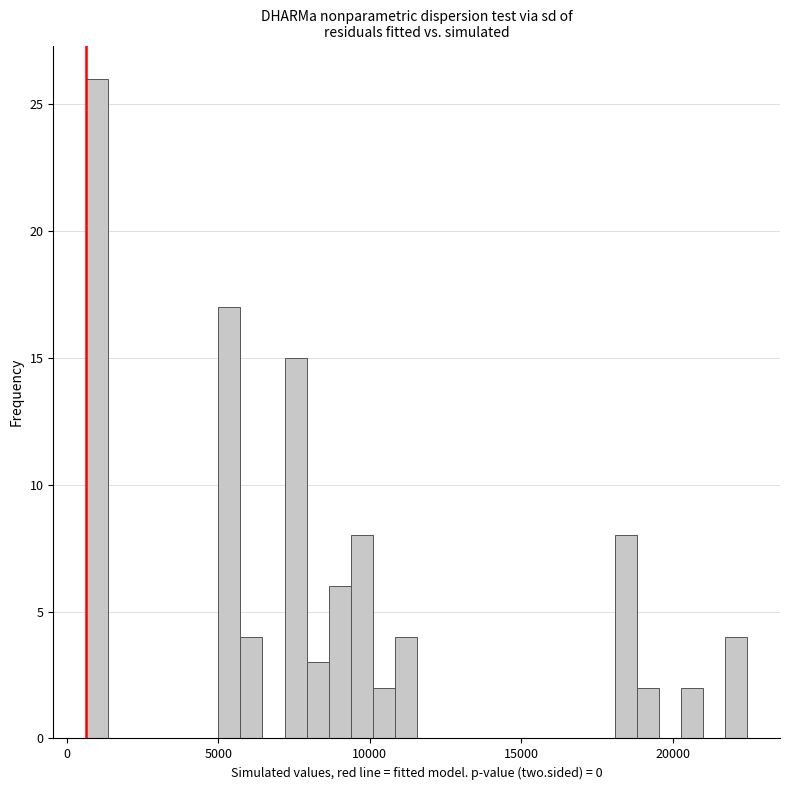

Read against the x-axis, roughly where is the centre of the tallest bar?

1000